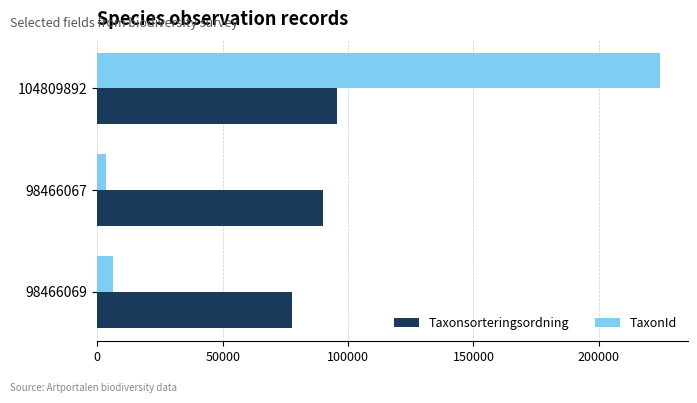

What is the average value of the TaxonId series?

78029